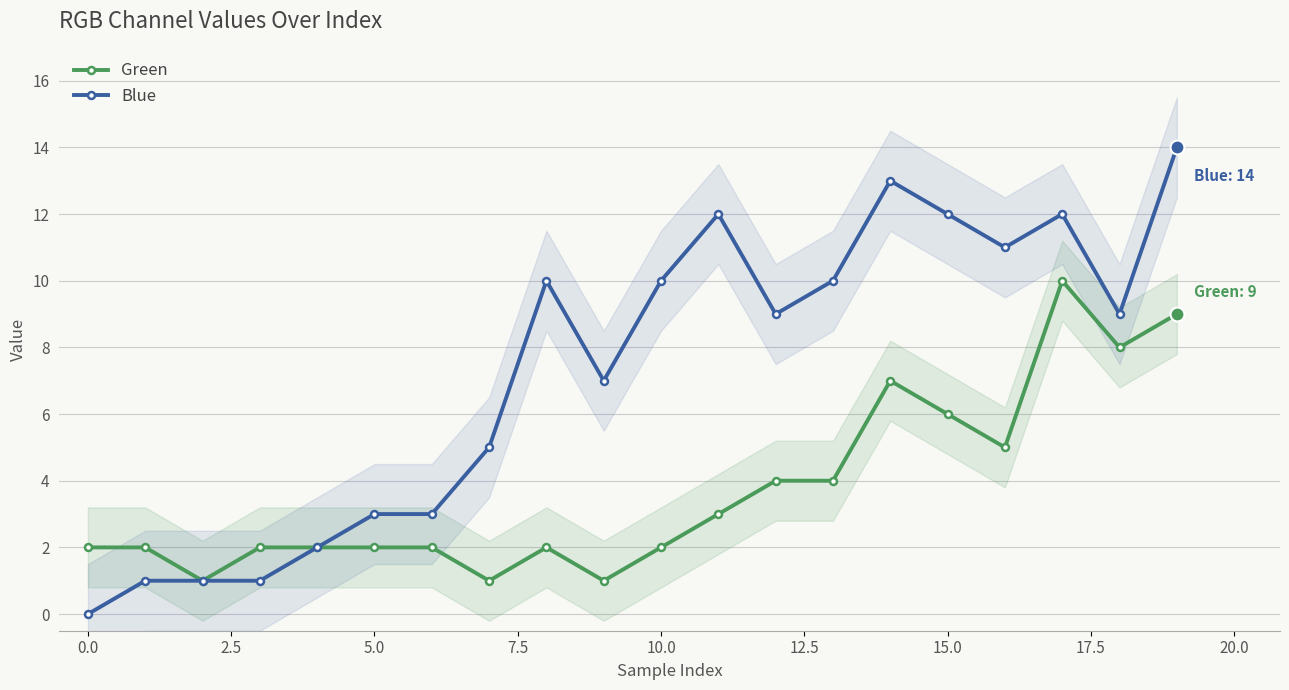

What is the maximum value for Green?

10